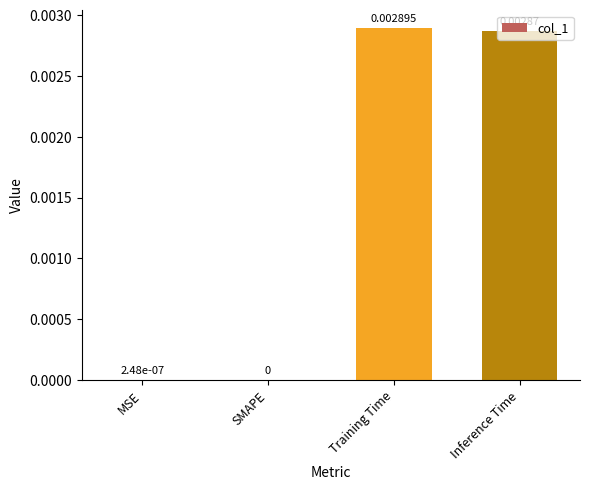

Which has a higher value, Training Time or MSE?

Training Time